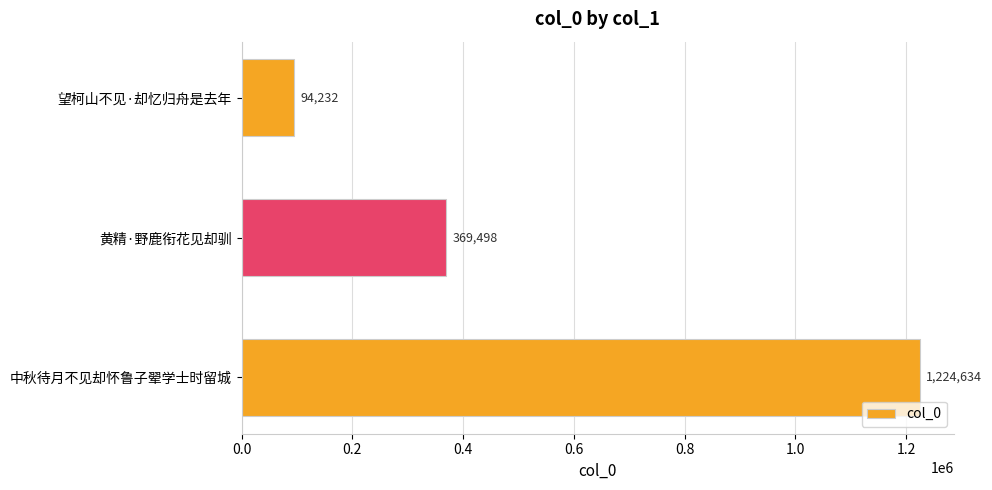

Reading bottom to top, list all the values displayed in this chart.

1224634	369498	94232